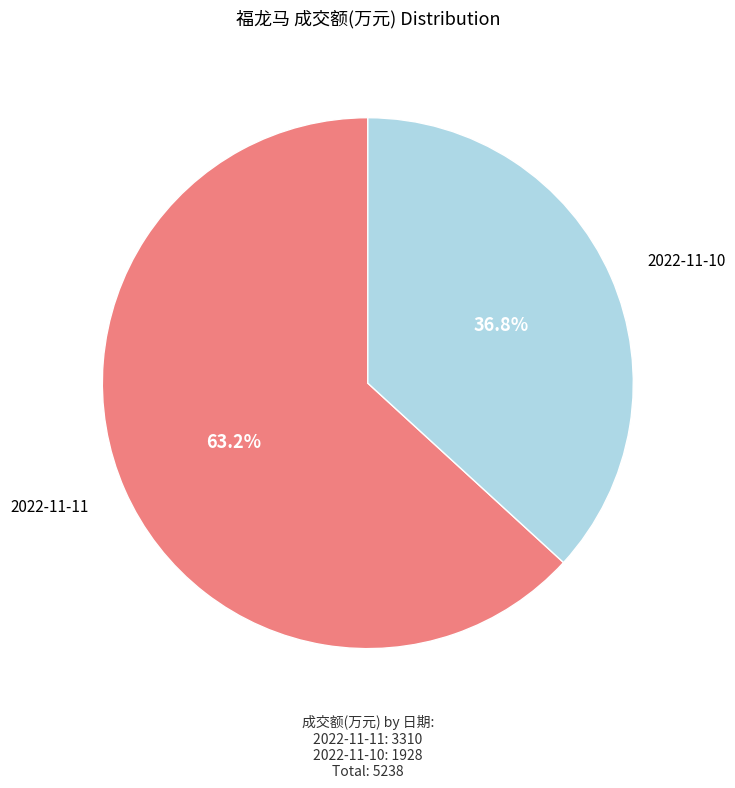

Is there a majority slice in this chart?

Yes